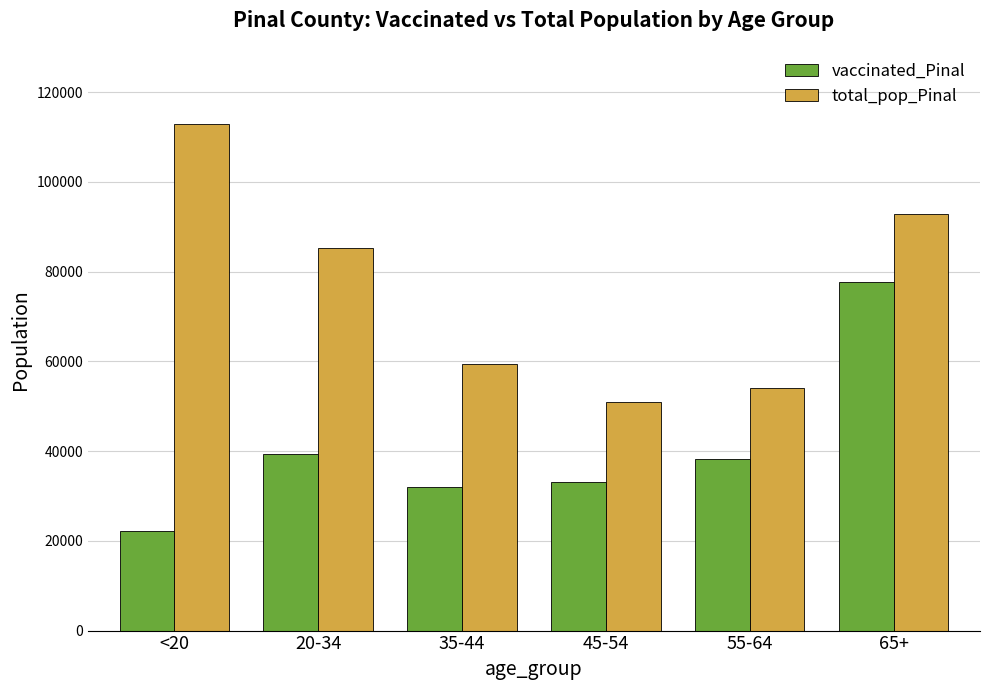

The total_pop_Pinal series shows 20004 at 20-34. True or false?

False